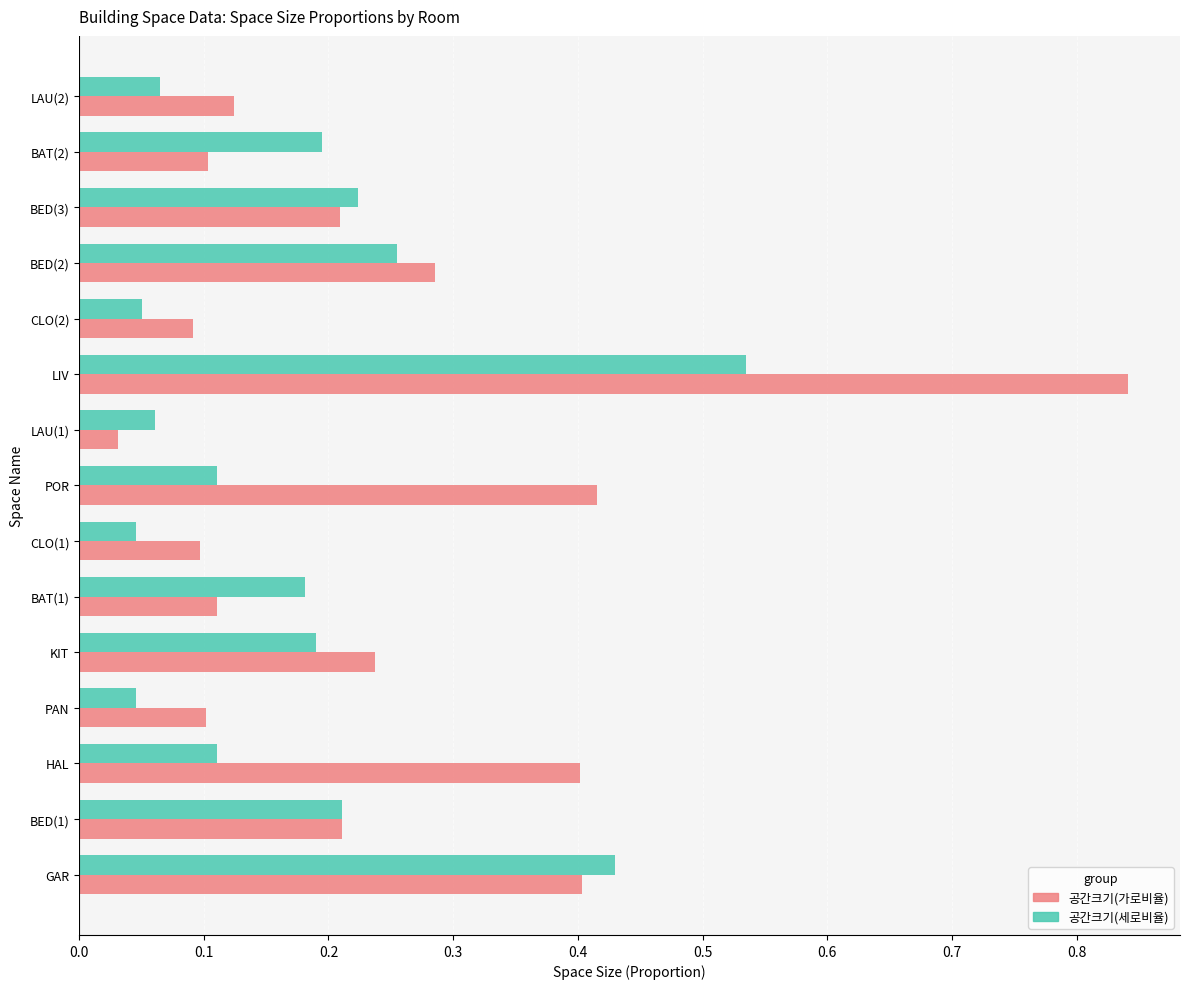

At which category is the sum across all series the highest?

LIV